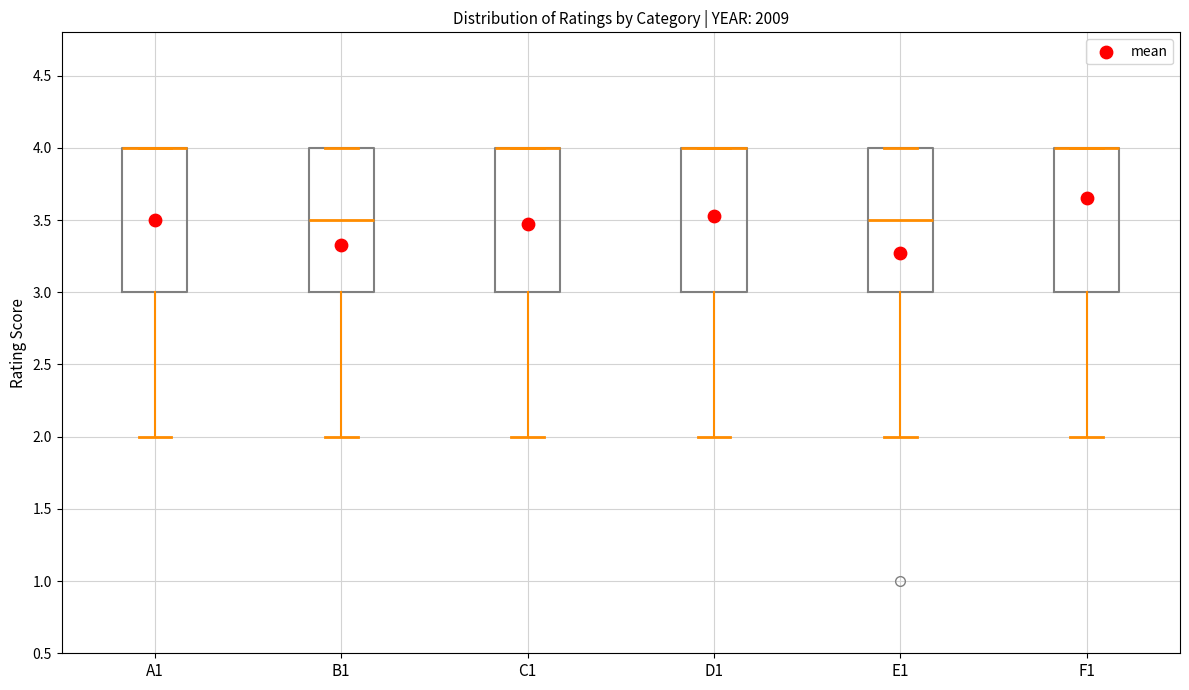

Reading left to right, transcribe this box plot: for each box, give where its median line is, the range the box spans, and where its two whiskers end, as read against the y-axis. The values are not printed on the chart, so give them approximately, as read against the axis.

A1: median 4.0 (drawn on the box's upper edge), box 3.0 to 4.0, whiskers 2.0 to 4.0
B1: median 3.5, box 3.0 to 4.0, whiskers 2.0 to 4.0
C1: median 4.0 (drawn on the box's upper edge), box 3.0 to 4.0, whiskers 2.0 to 4.0
D1: median 4.0 (drawn on the box's upper edge), box 3.0 to 4.0, whiskers 2.0 to 4.0
E1: median 3.5, box 3.0 to 4.0, whiskers 2.0 to 4.0
F1: median 4.0 (drawn on the box's upper edge), box 3.0 to 4.0, whiskers 2.0 to 4.0